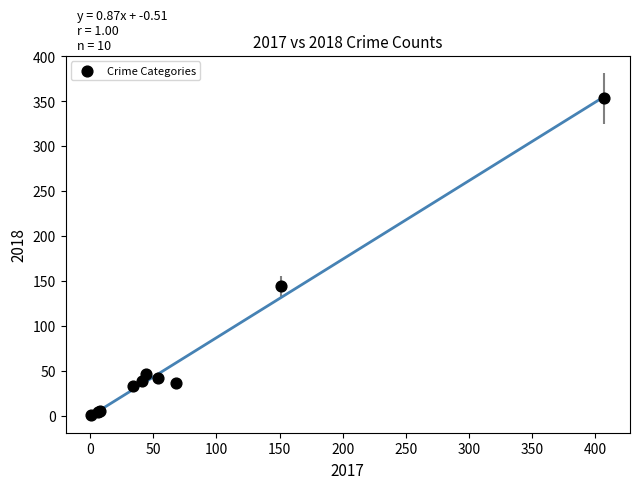

What Y value in the scatter plot is closest to 177?

144